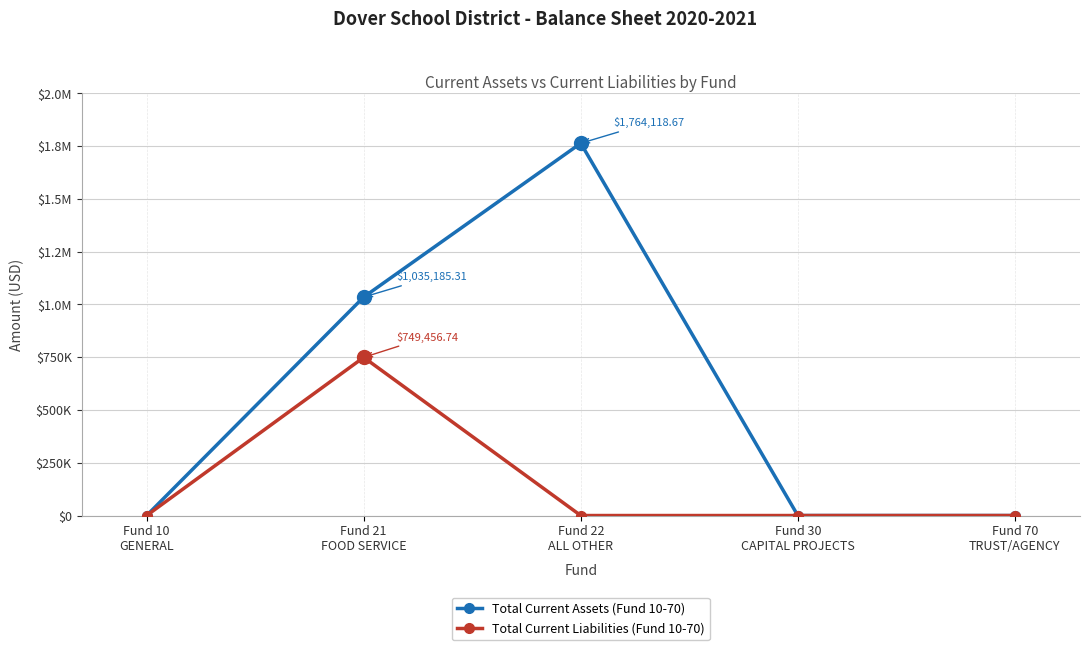

Is this an area chart (filled region under the line)?

No